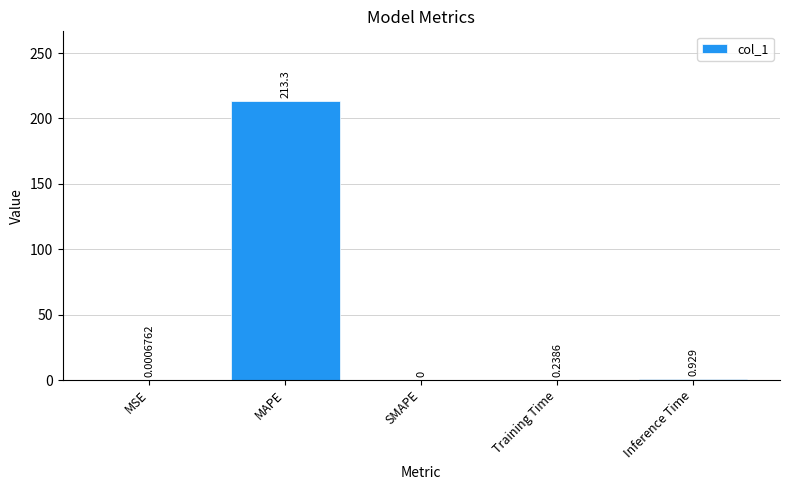

Between Training Time and MSE, which is larger?

Training Time